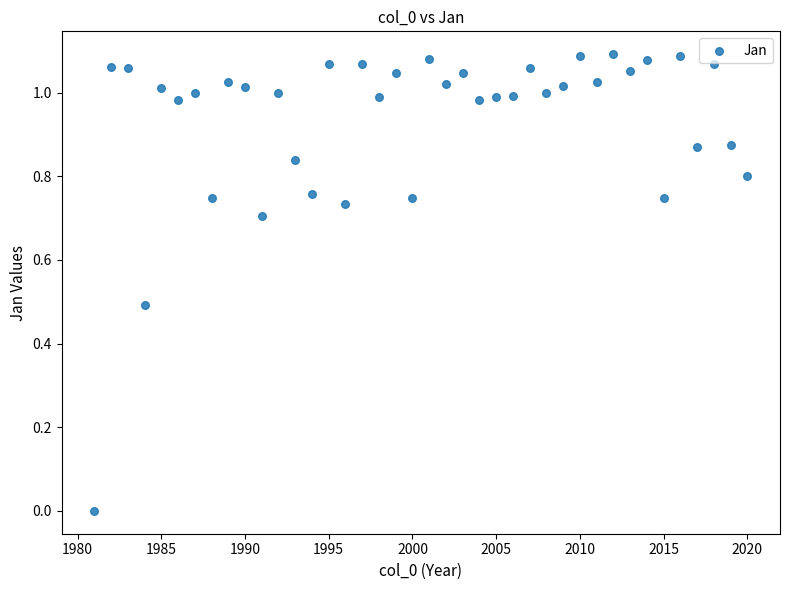

What is the range of X values (max minus min)?

39.0